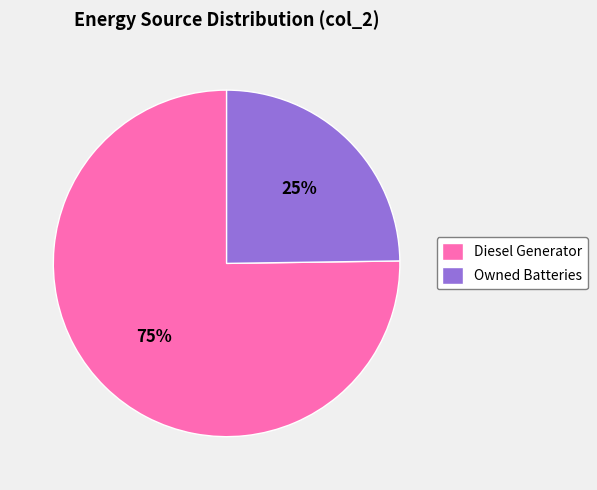

To the nearest percent, what is the difference between the largest and smallest slice percentages?

50%